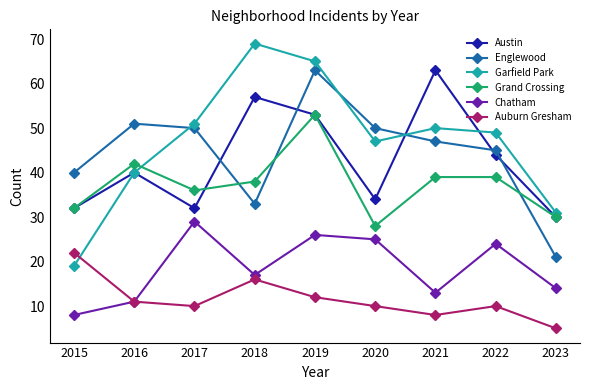

Rank the categories by Chatham value from highest to lowest.

2017, 2019, 2020, 2022, 2018, 2023, 2021, 2016, 2015